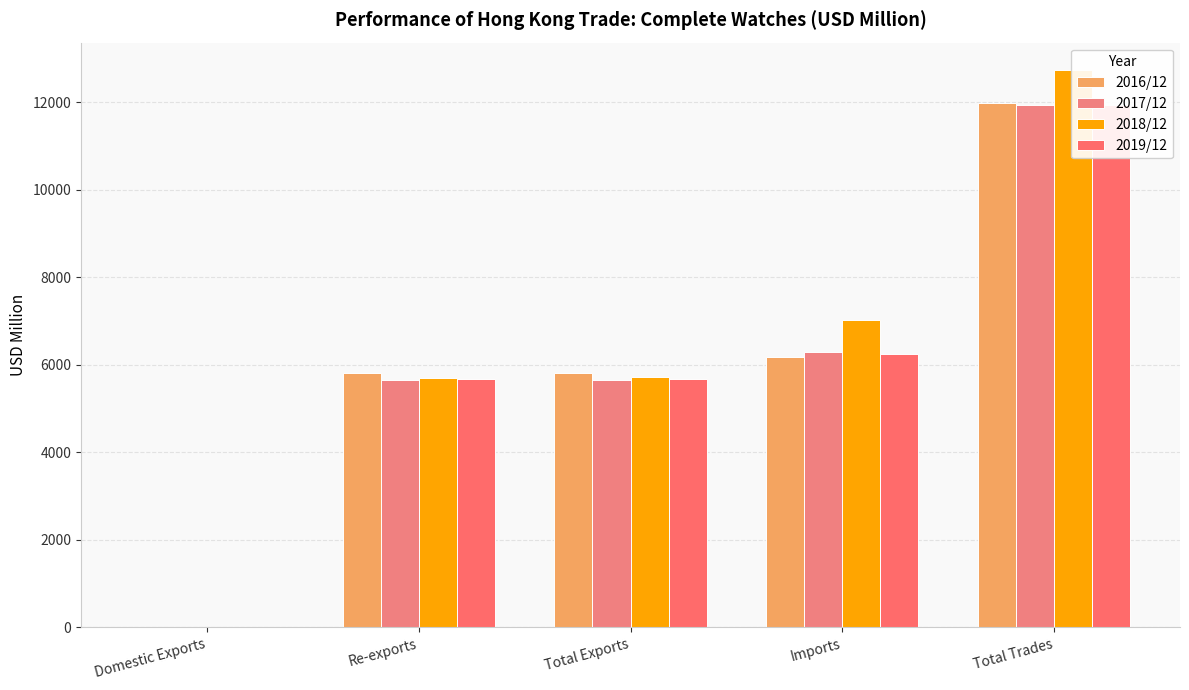

Between Re-exports and Imports, which series saw the biggest shift?

2018/12